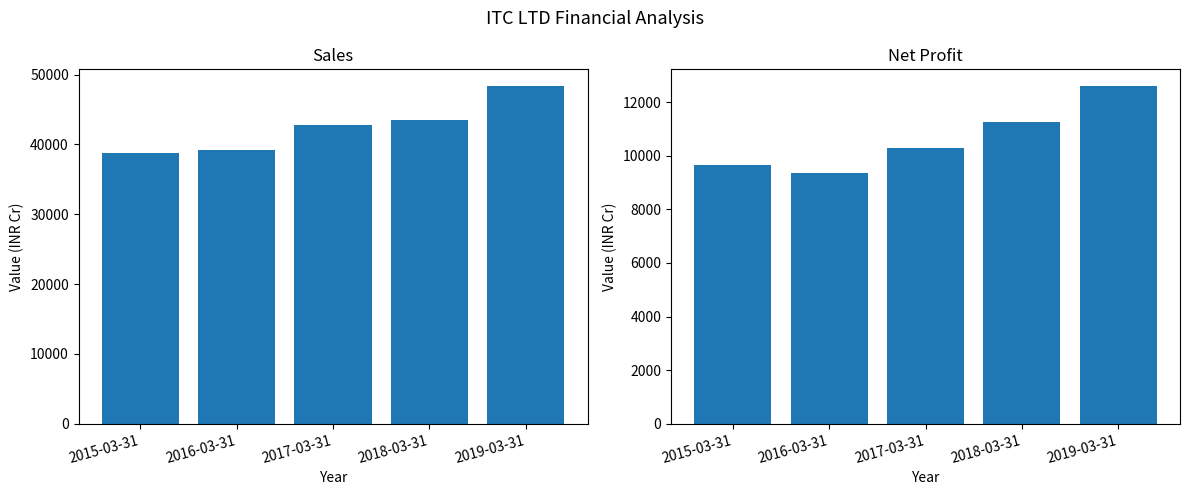

Is the value of Sales at 2017-03-31 greater than the value of Net profit at 2015-03-31?

Yes